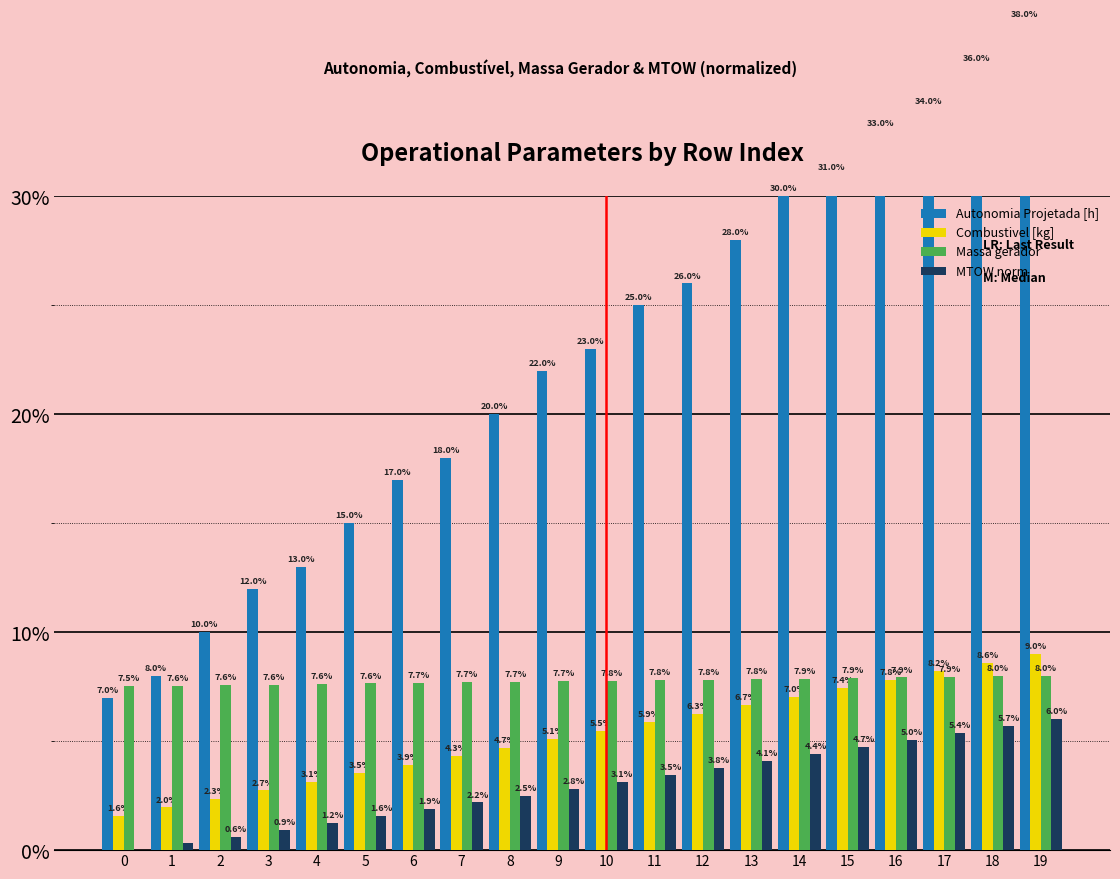

The Massa gerador series shows 7.6 at 3. True or false?

True